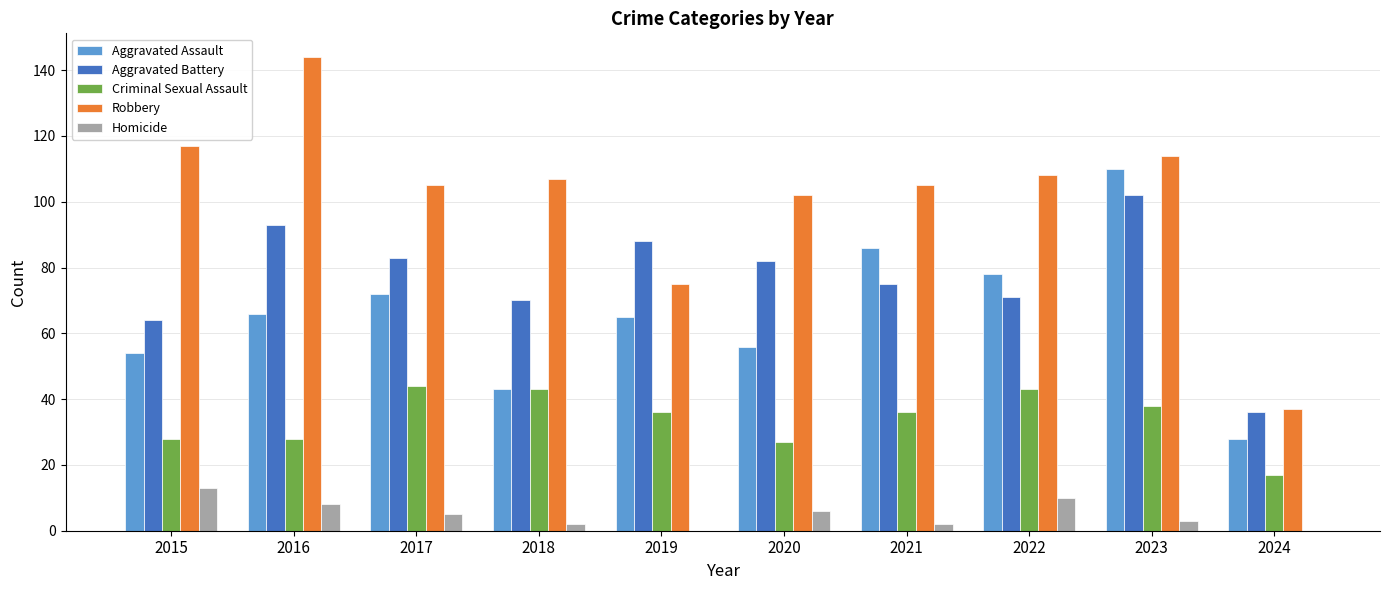

Are the bars horizontal?

No